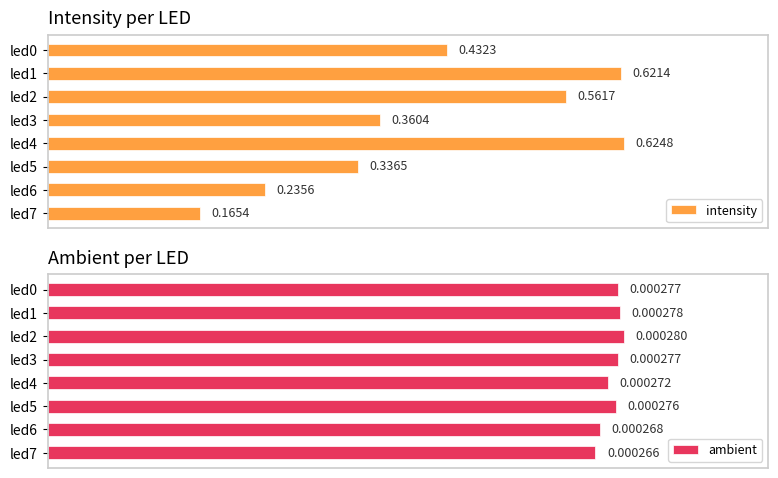

At how many categories does at least one series exceed 0?

8